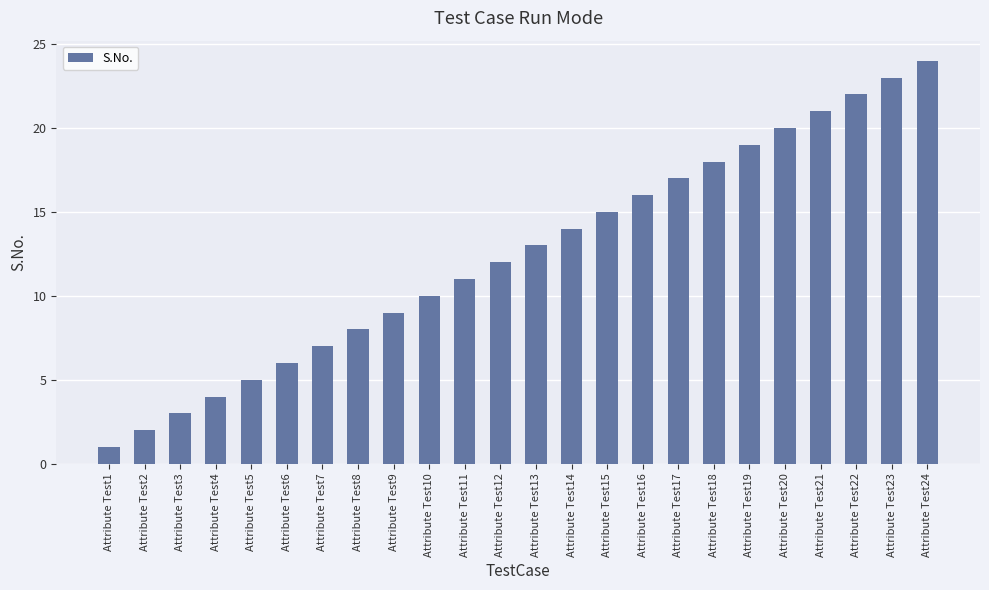

The value at Attribute Test18 is 18. True or false?

True